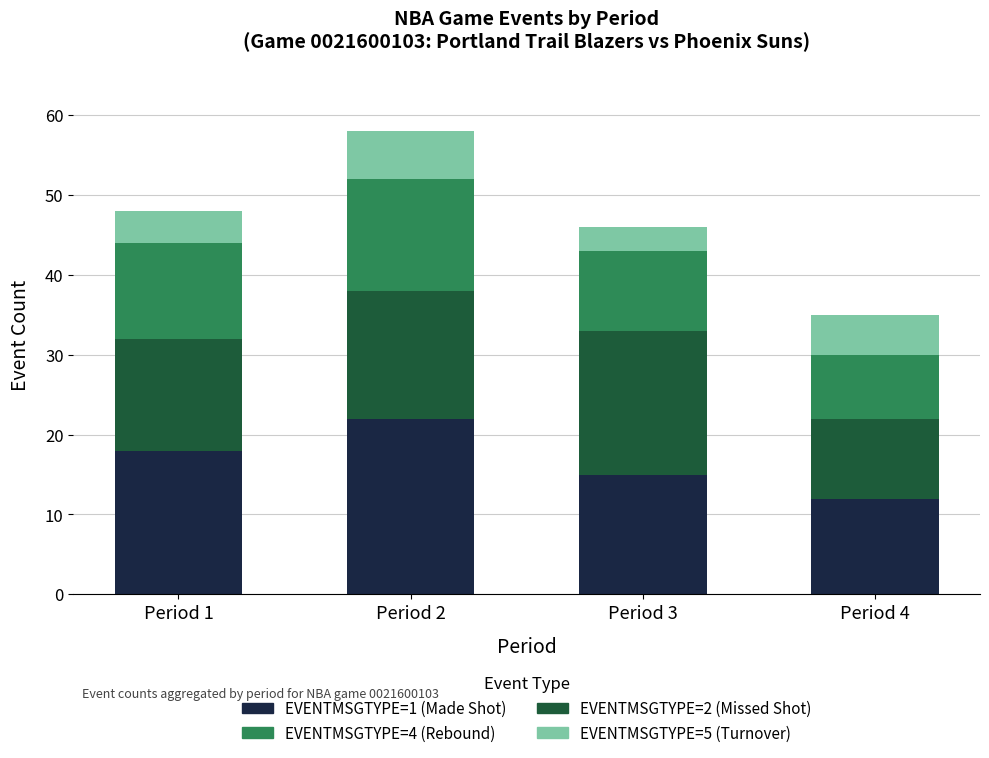

What is the minimum value for EVENTMSGTYPE=1 (Made Shot)?

12